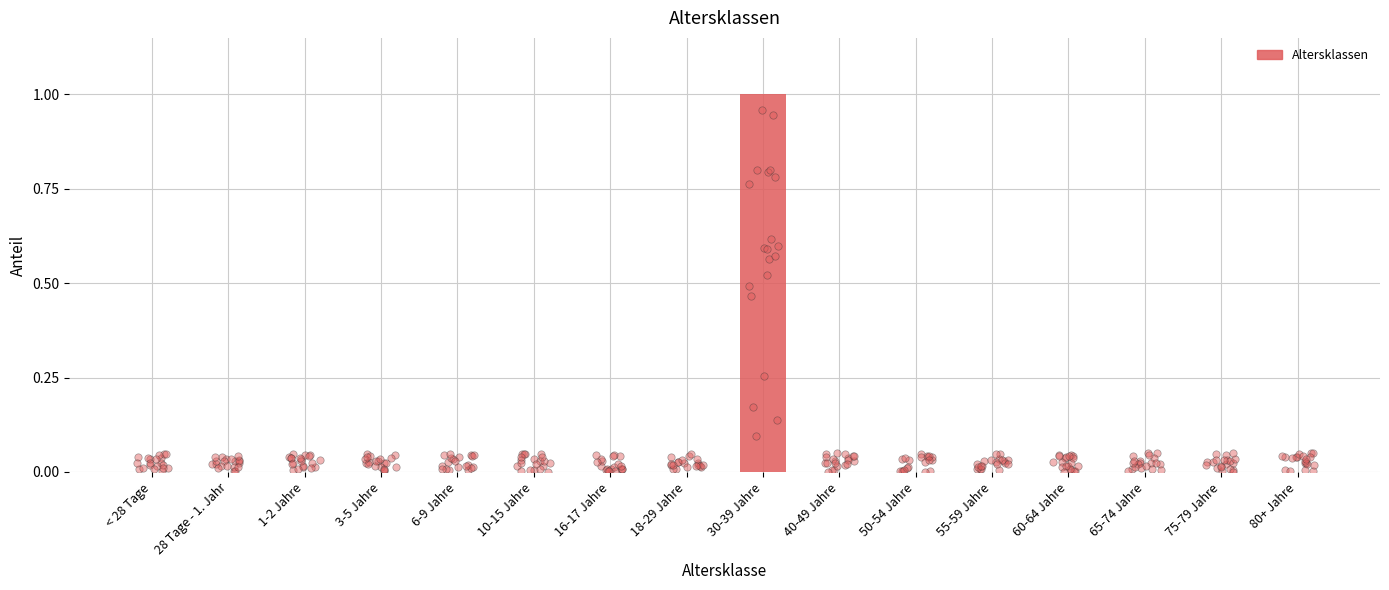

Between 1-2 Jahre and 30-39 Jahre, which is larger?

30-39 Jahre